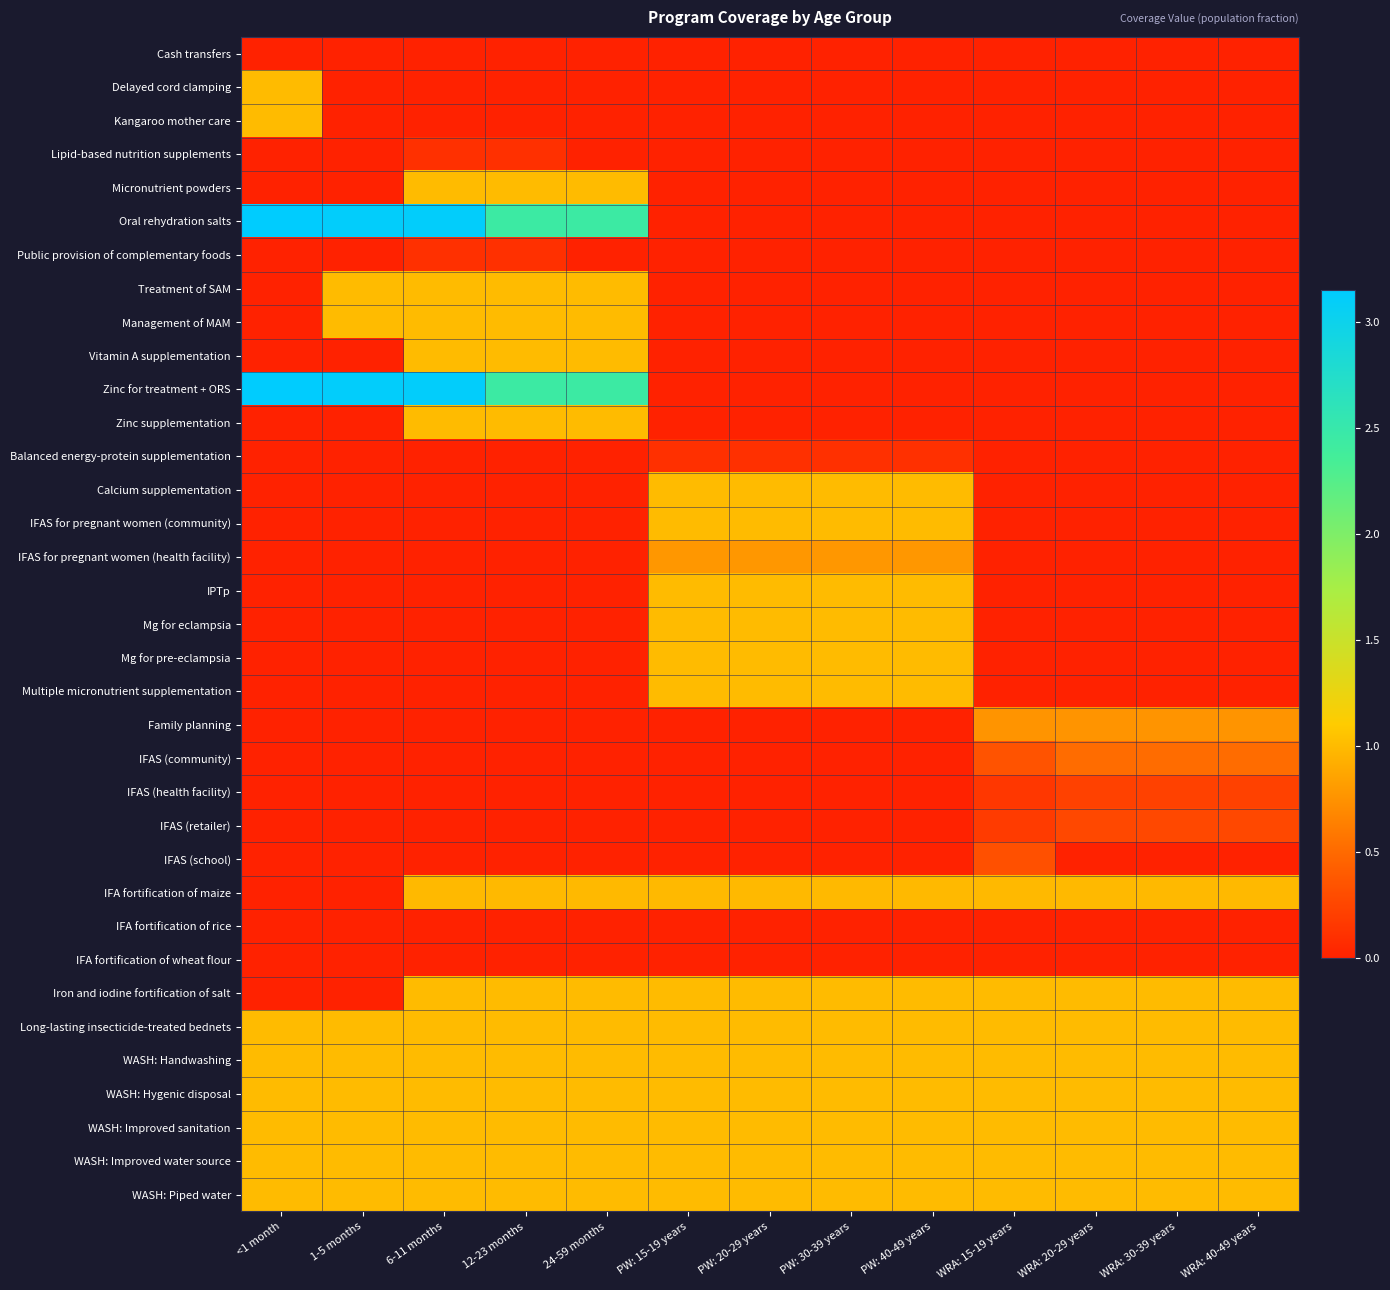

Which series has the largest total across all categories?

Oral rehydration salts